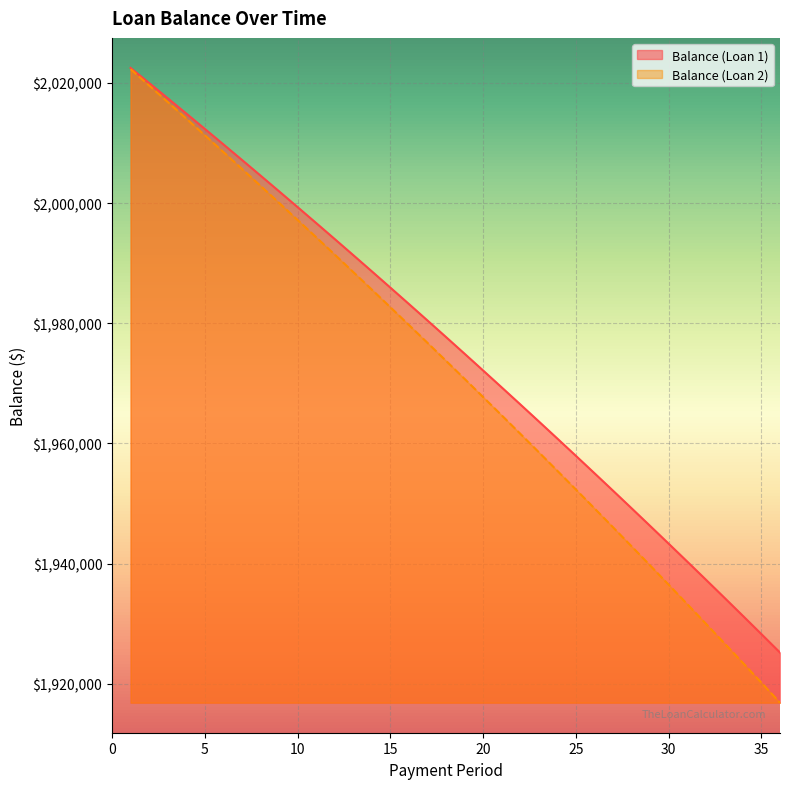

Between 9 and 19, which series saw the biggest shift?

Balance (Loan 2)